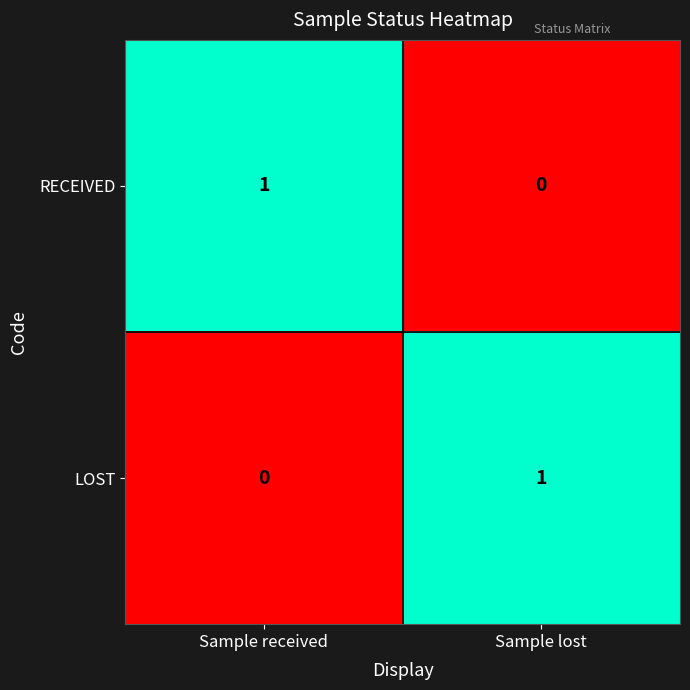

Reading left to right, extract all data points from this chart.

RECEIVED: Sample received=1	Sample lost=0
LOST: Sample received=0	Sample lost=1